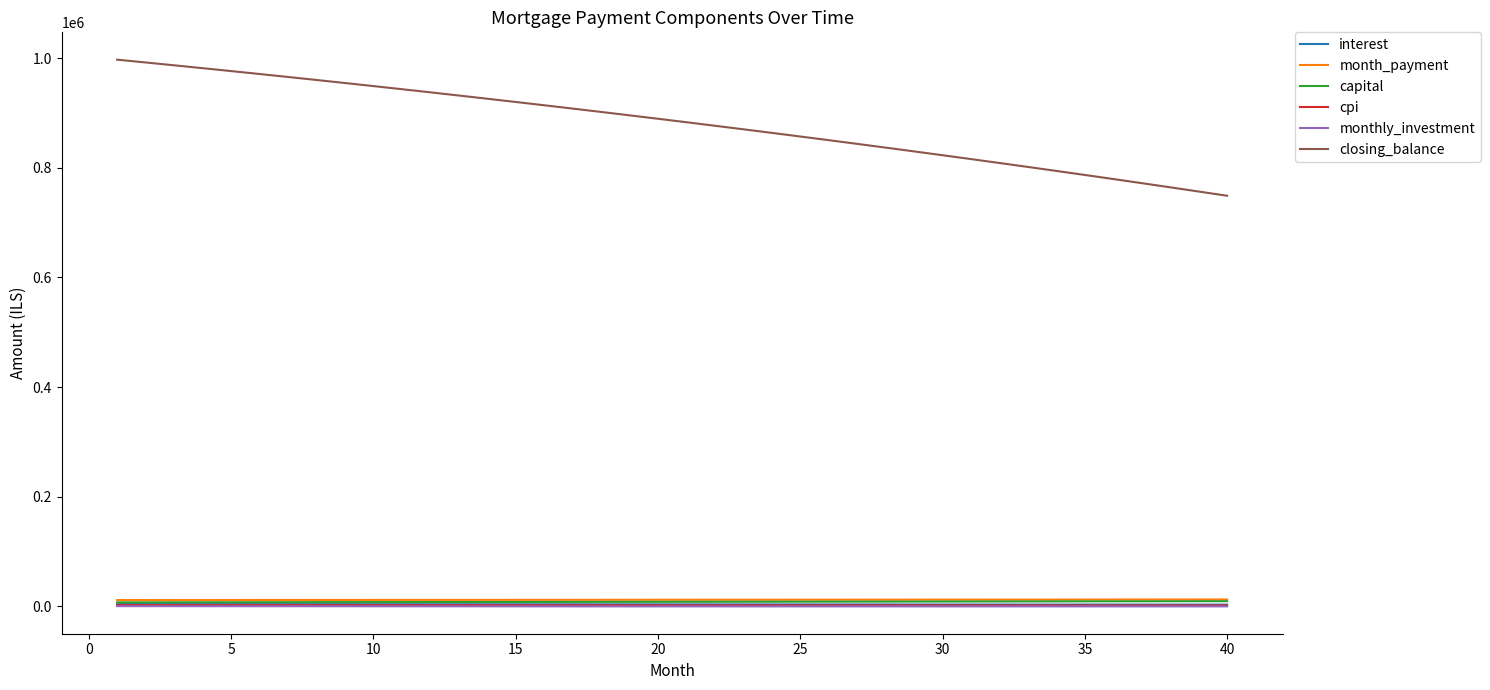

True or false: interest and closing_balance cross at least once.

False